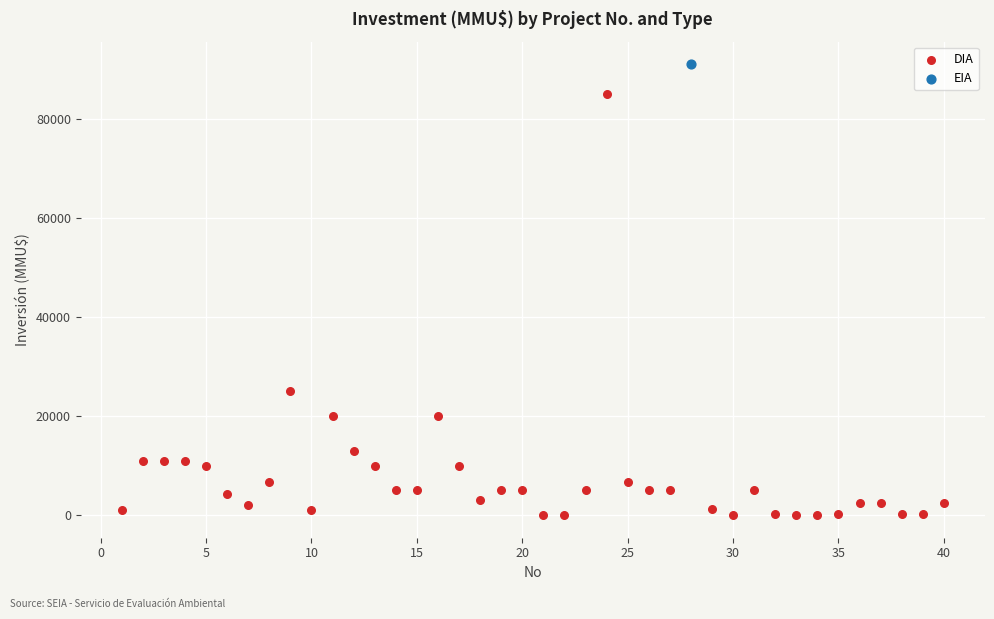

What are all the series names shown in the legend?

DIA, EIA